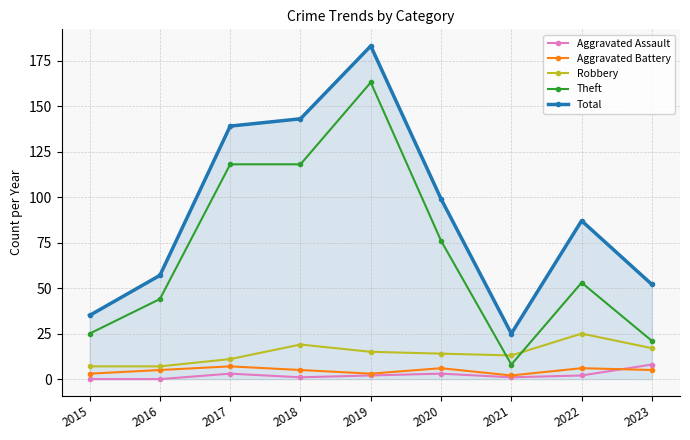

Where do Robbery and Theft first cross each other?

2020 and 2021